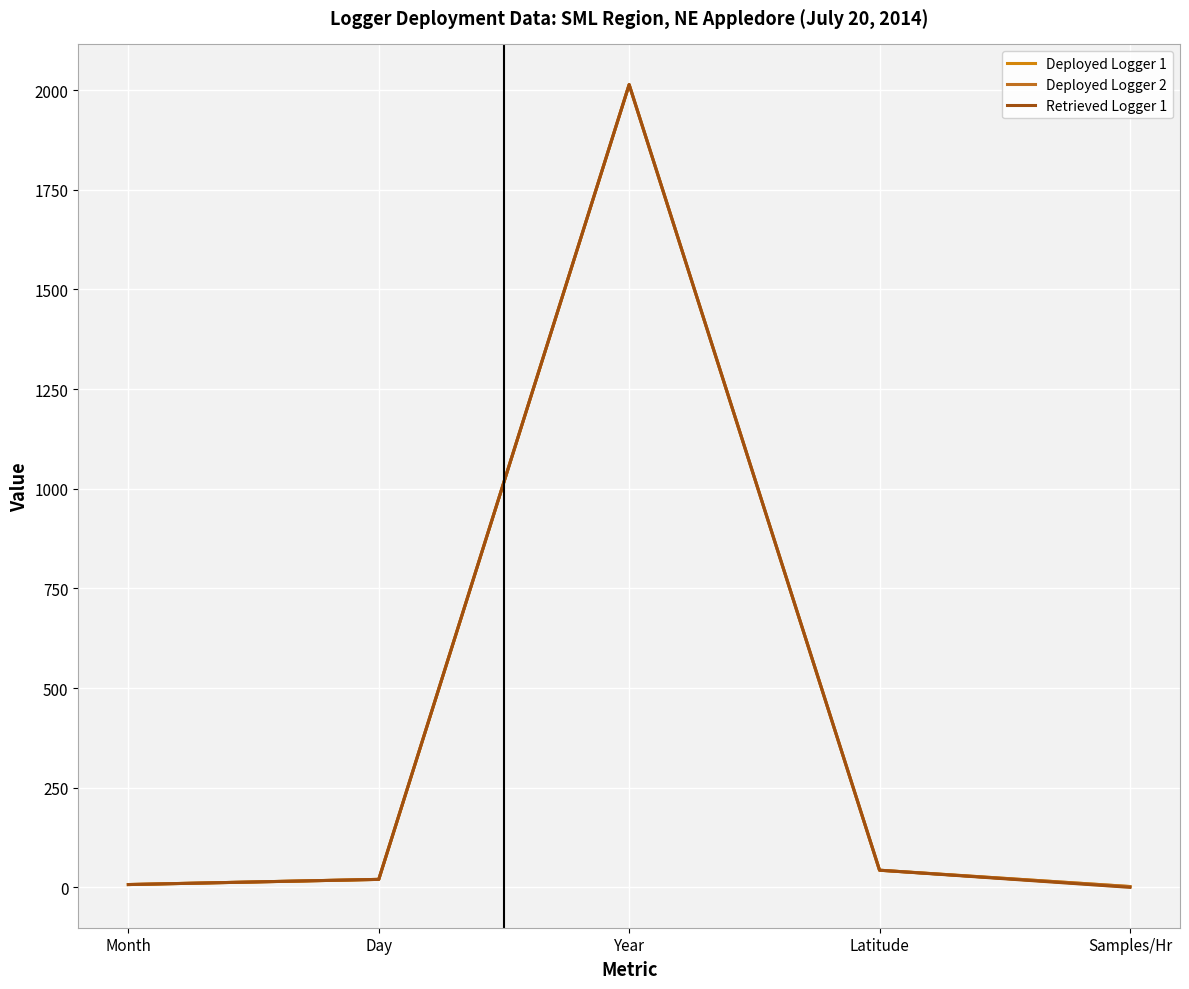

True or false: Deployed Logger 2 and Deployed Logger 1 cross at least once.

False